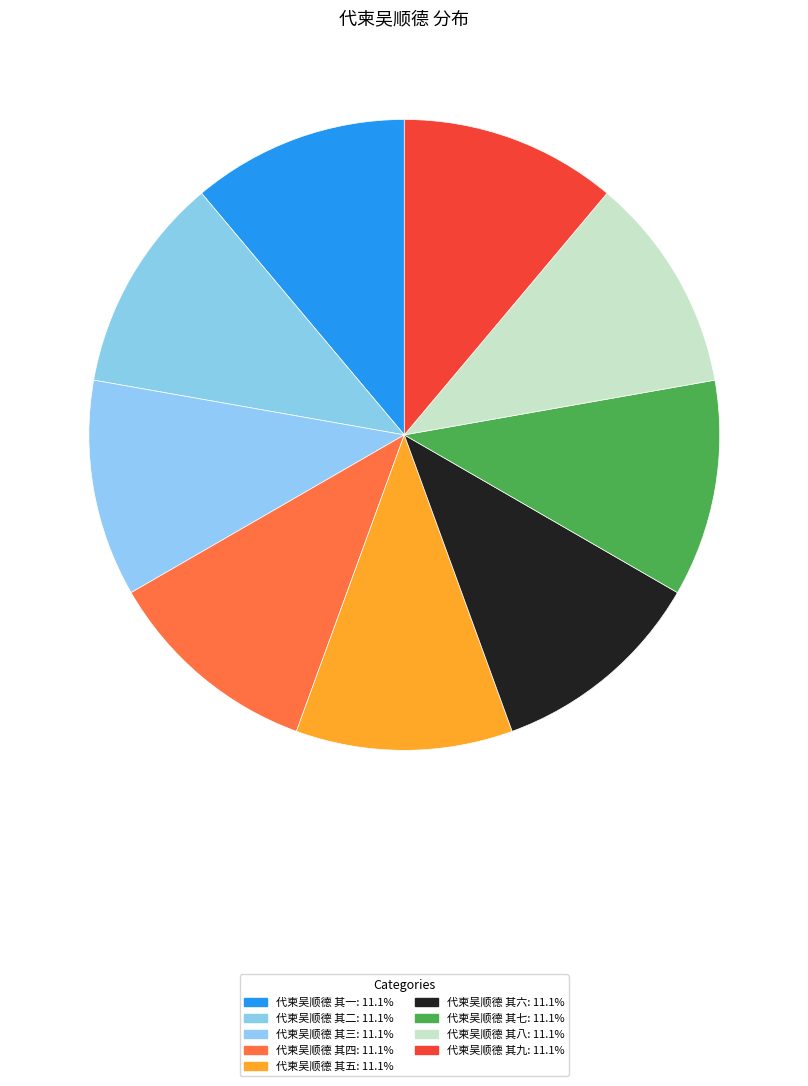

What is the total percentage of 代柬吴顺德 其一 and 代柬吴顺德 其四?

22.2%